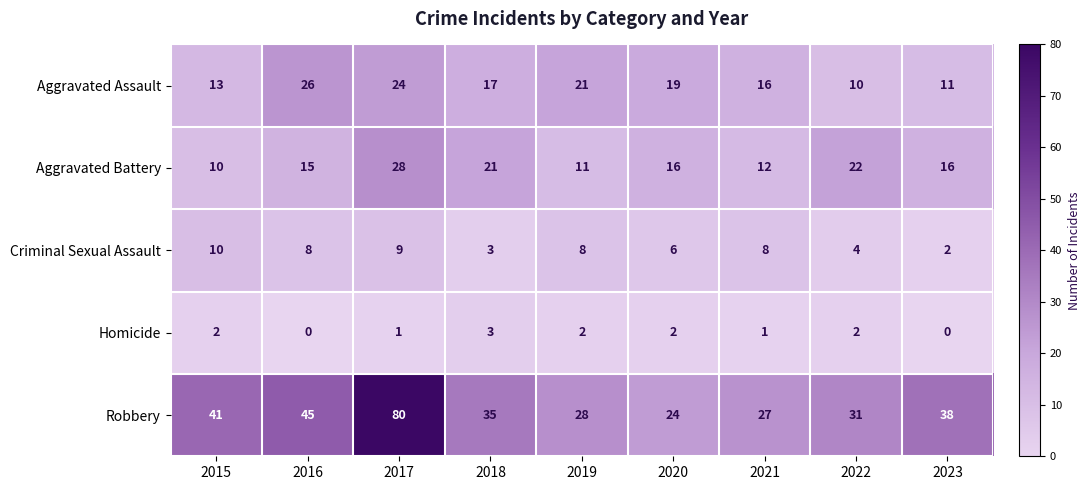

At which label is Robbery closest to 52?

2016